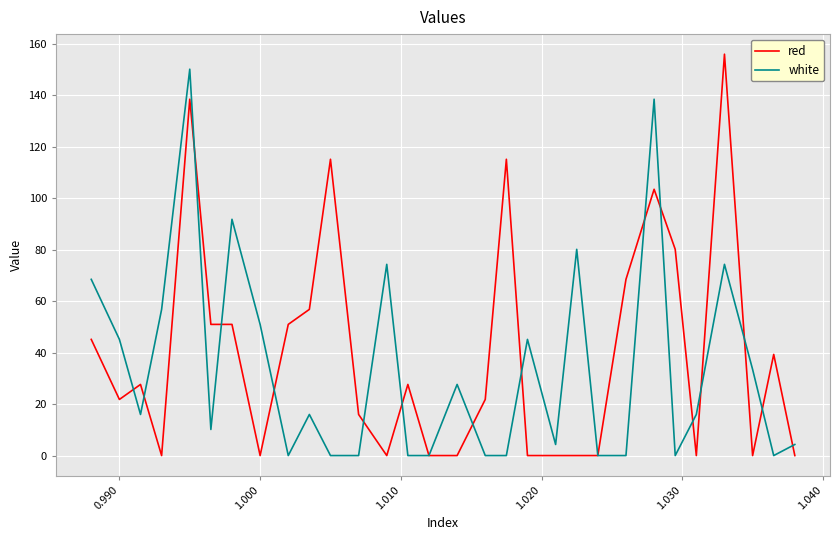

The value of red at 1.000 is 0.0. True or false?

True